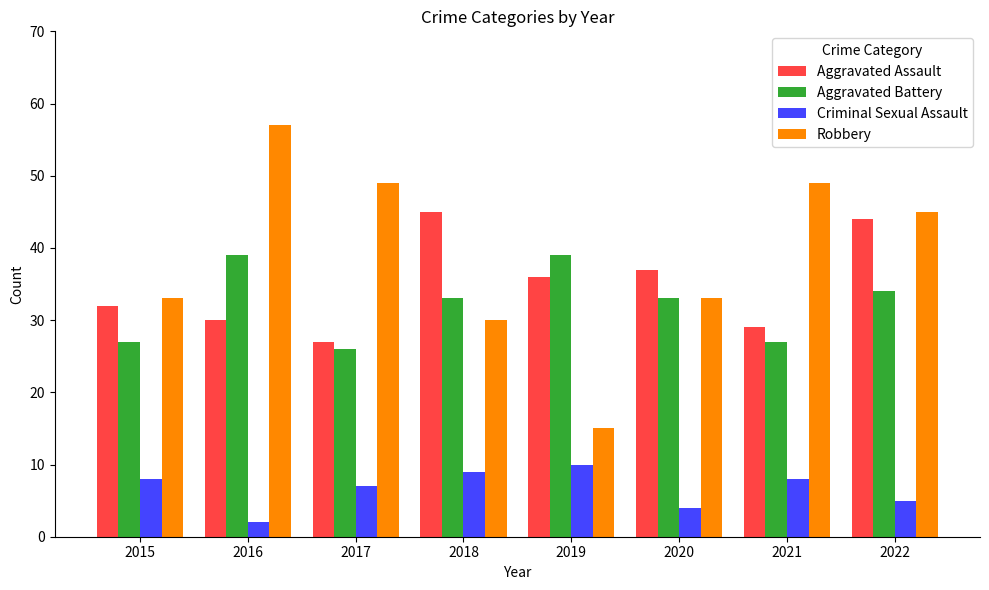

Which series has the widest spread of values?

Robbery